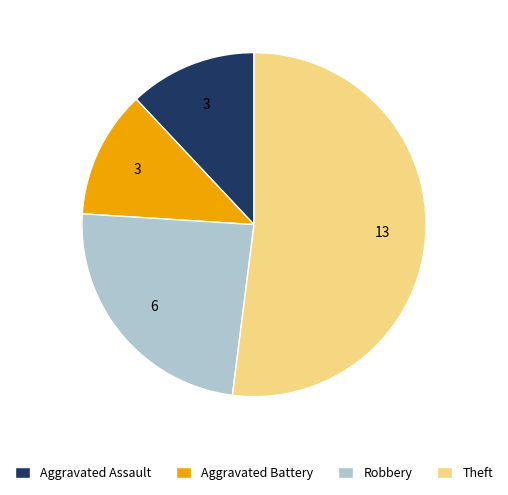

Combined, do Aggravated Assault and Theft account for over 50%?

Yes